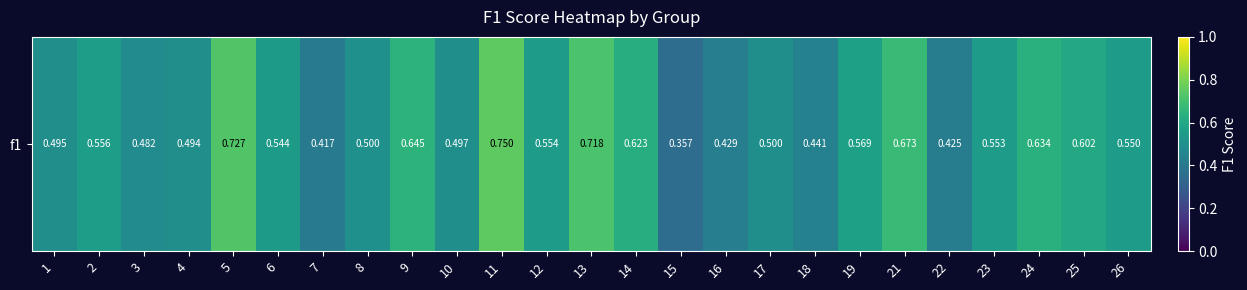

The value at 6 is 0.9. True or false?

False